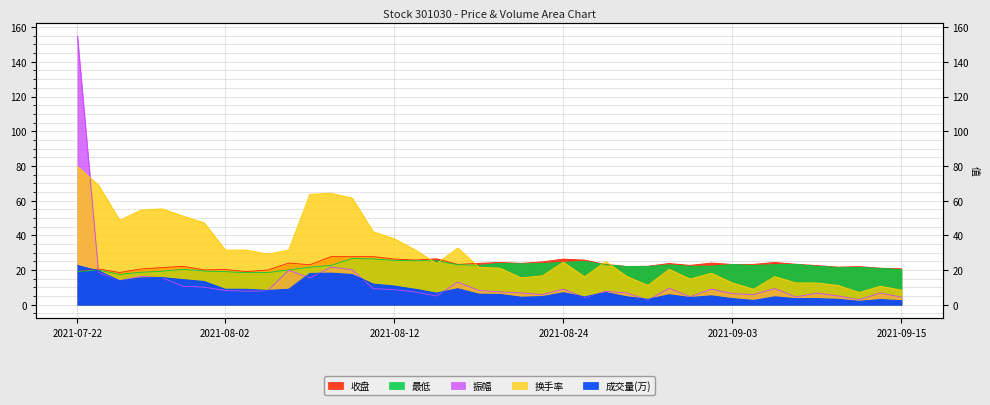

What is the lowest value of the 收盘 series?

18.6